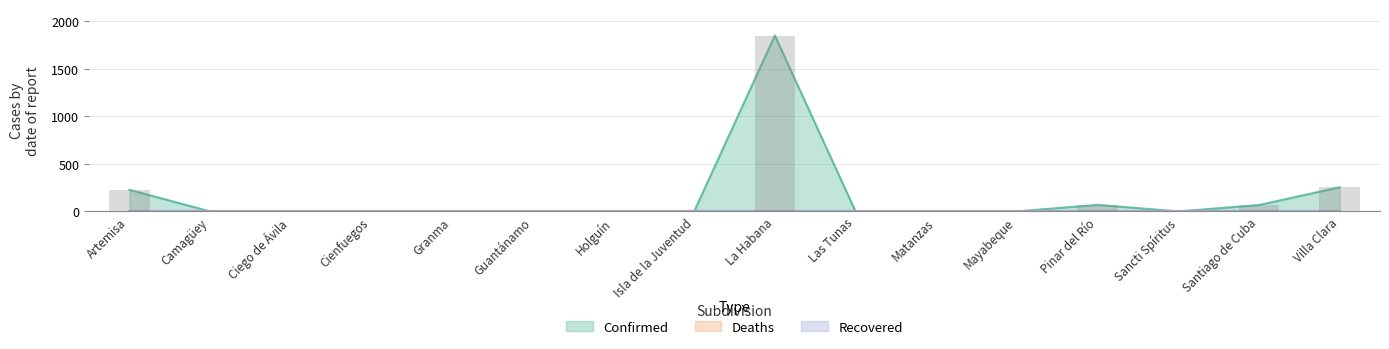

What is the highest value of the Confirmed series?

1849